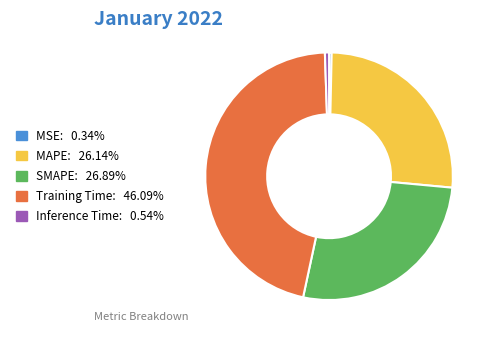

Combined, do MAPE and Training Time account for over 50%?

Yes